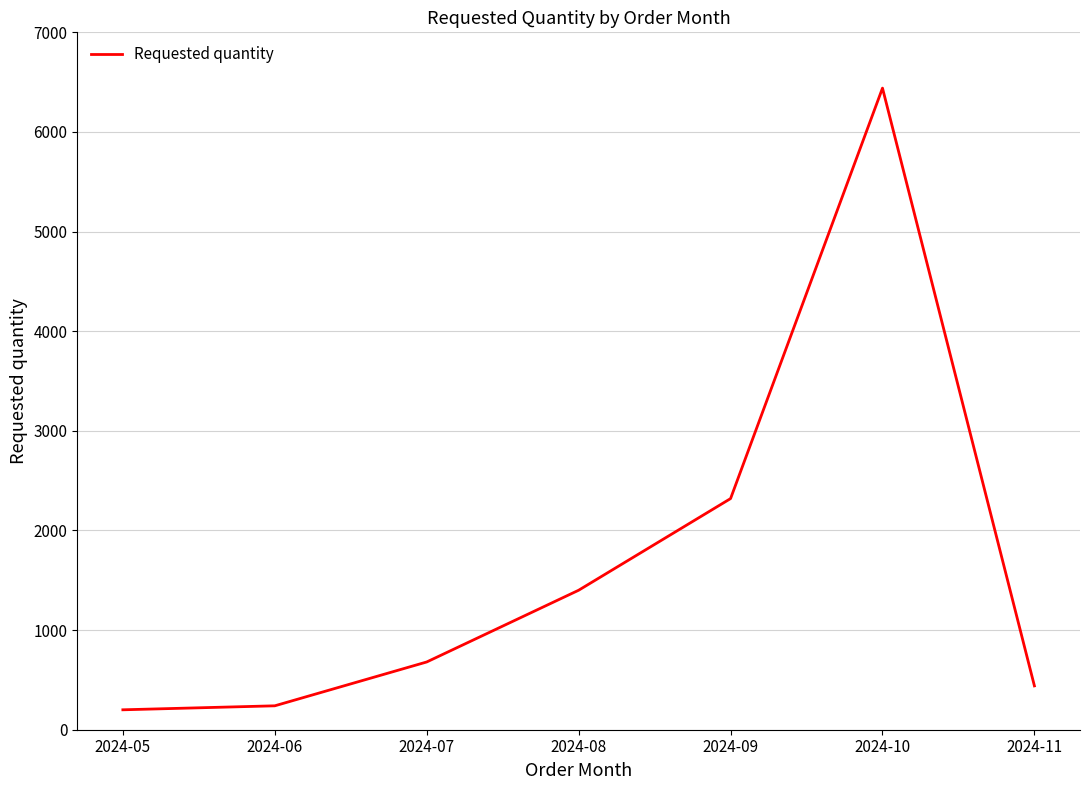

Which category has the highest value across all series?

2024-10